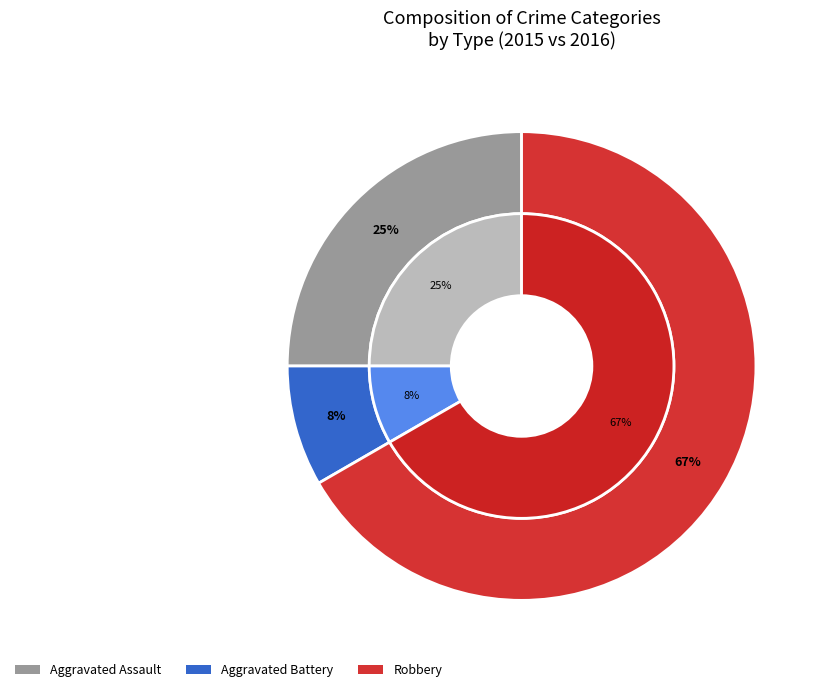

Which category has the smallest portion of the pie?

Aggravated Battery